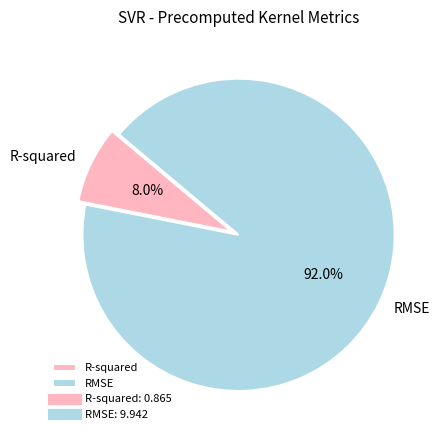

Which has a higher value, R-squared or RMSE?

RMSE